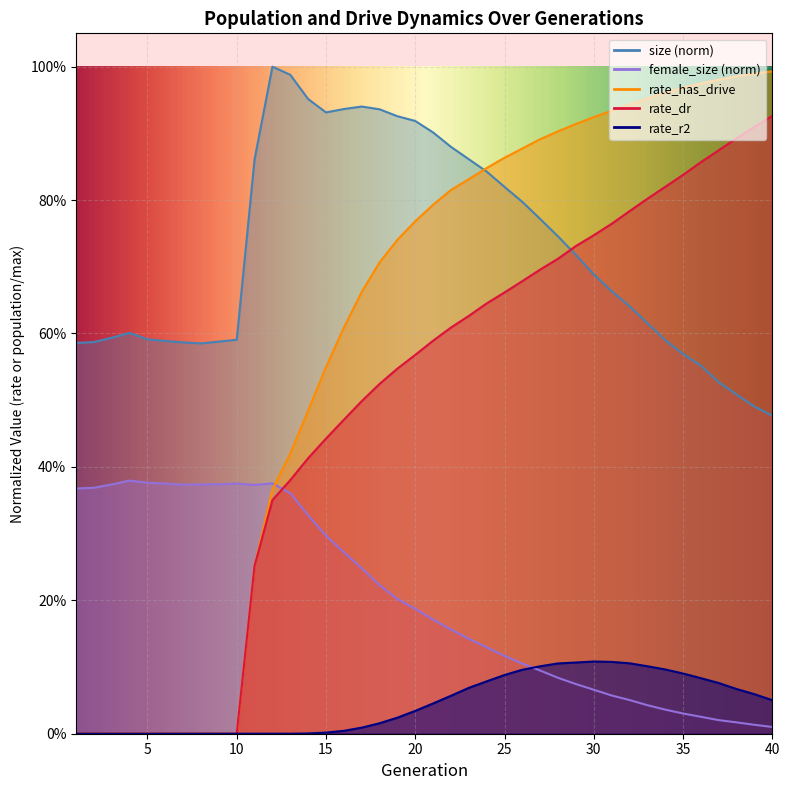

How many positive values does the rate_has_drive series have?

30